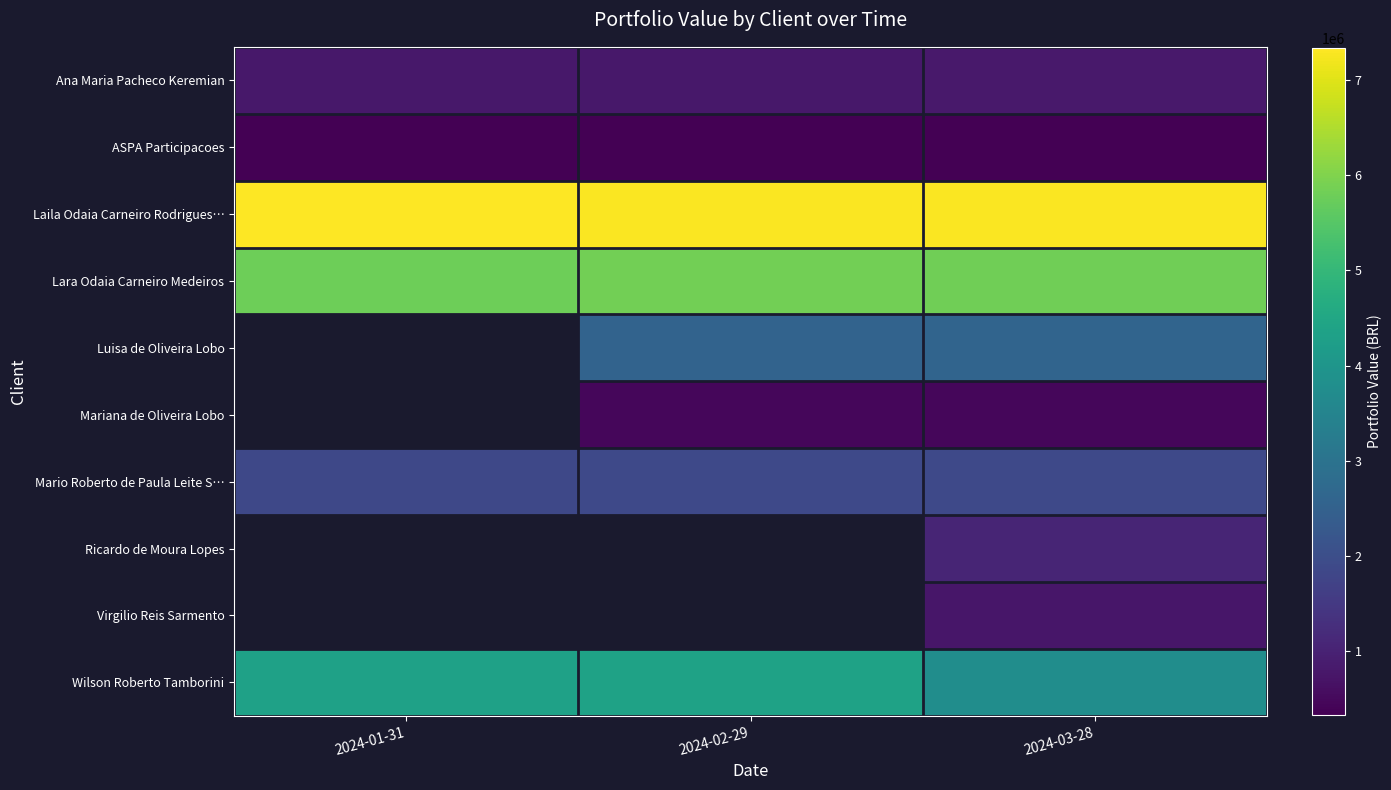

At which label does Wilson Roberto Tamborini first exceed 4330001?

2024-01-31